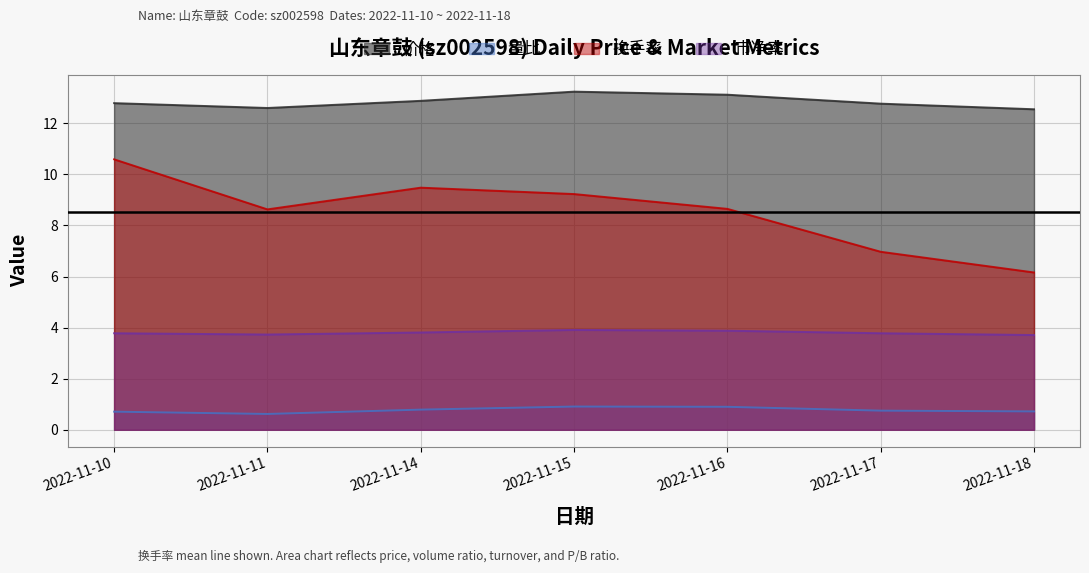

What is the difference between the maximum and second lowest values in the 量比 series?

0.2